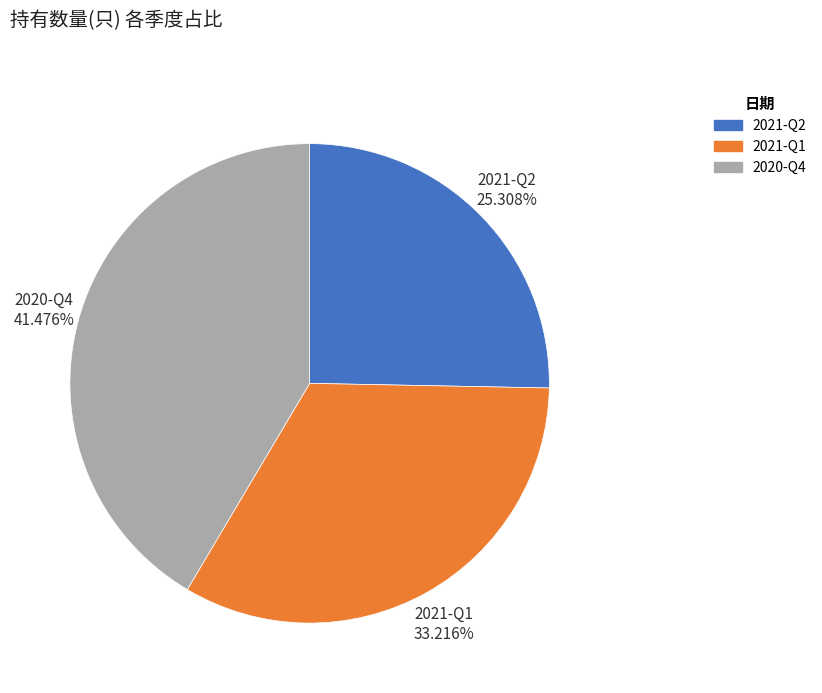

Is there a majority slice in this chart?

No